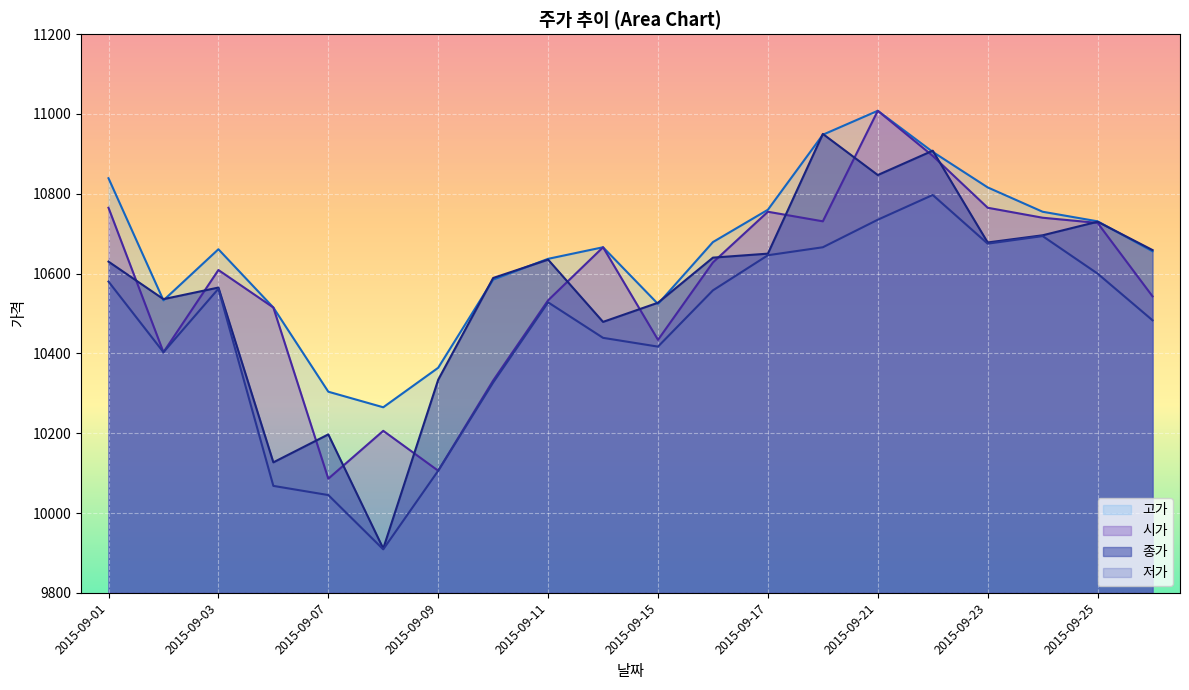

Where do 시가 and 종가 first cross each other?

2015-09-01 and 2015-09-02